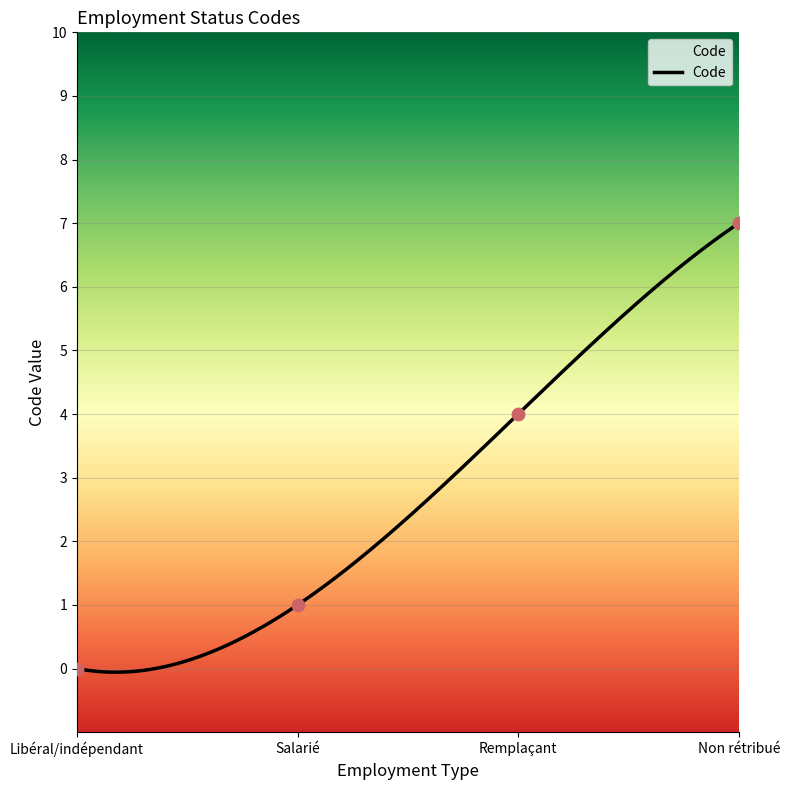

Which has a higher value, Salarié or Libéral/indépendant?

Salarié